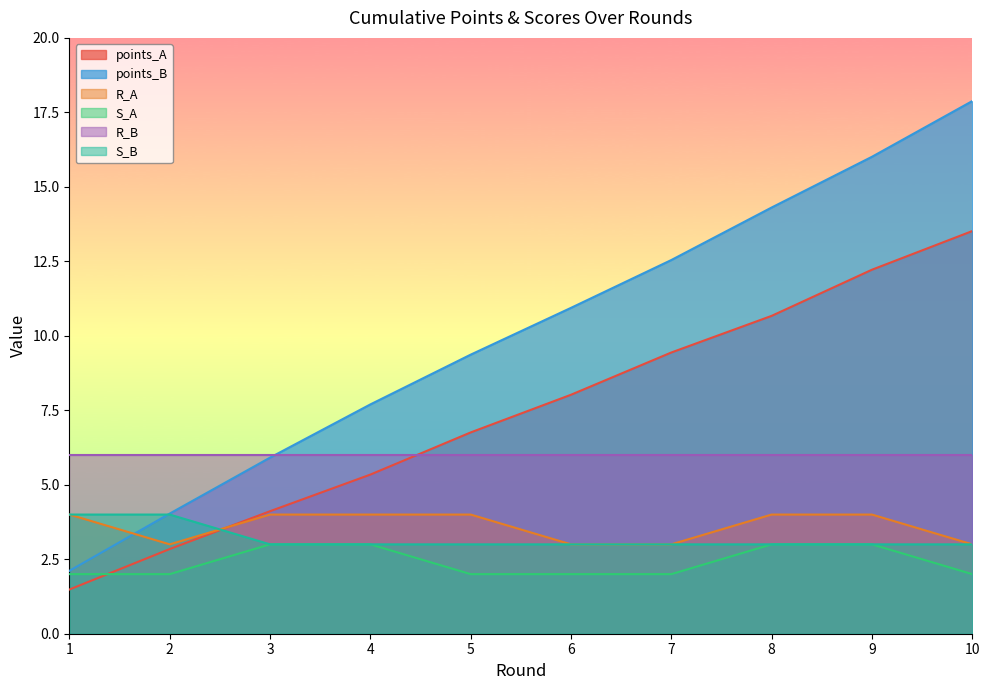

Is the value of S_A at 10 greater than the value of points_A at 3?

No